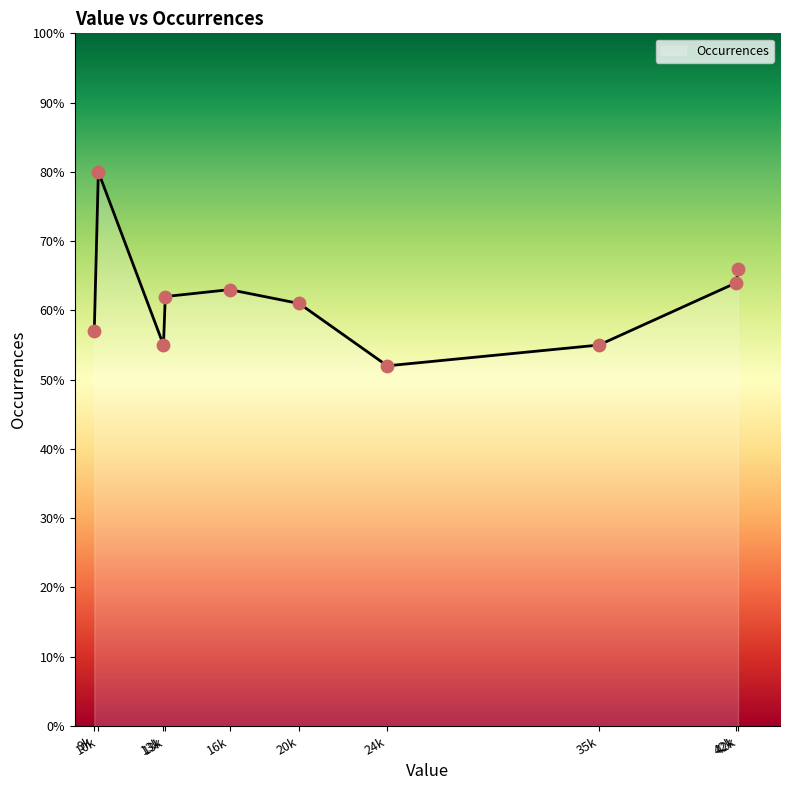

Between 20k and 42k, which is larger?

42k